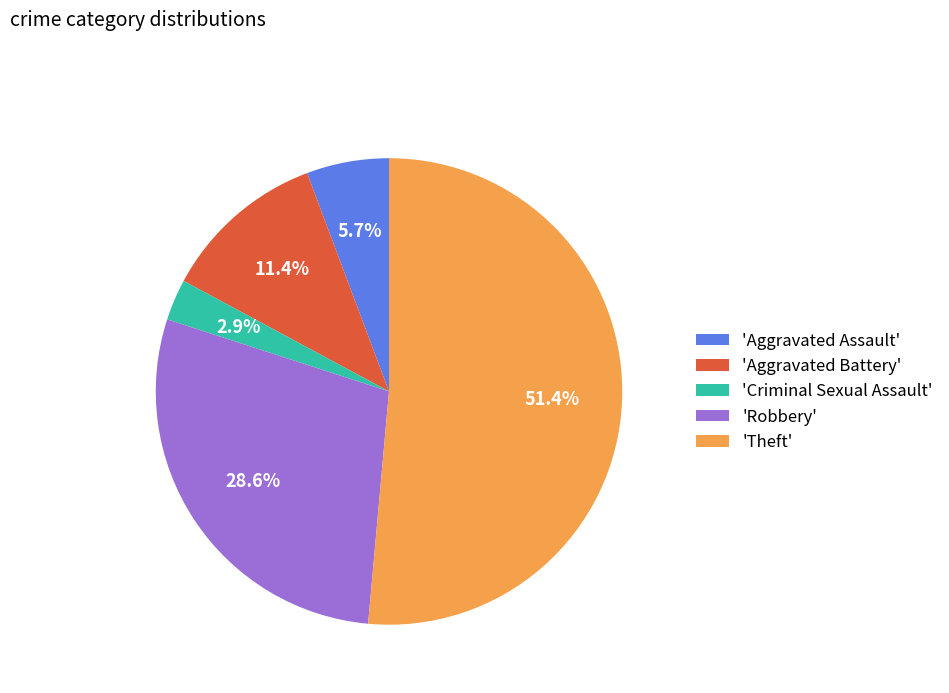

Which slice represents more than half of the pie?

'Theft'